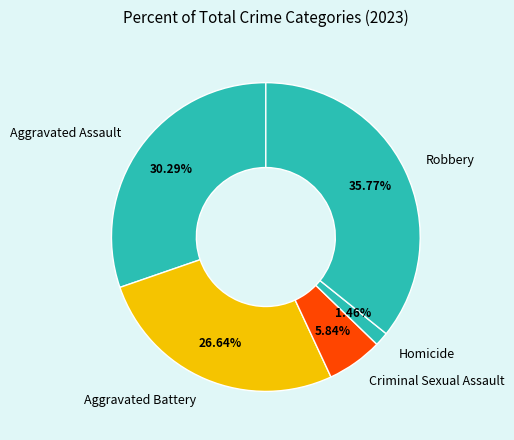

To the nearest percent, what portion does Criminal Sexual Assault represent?

6%